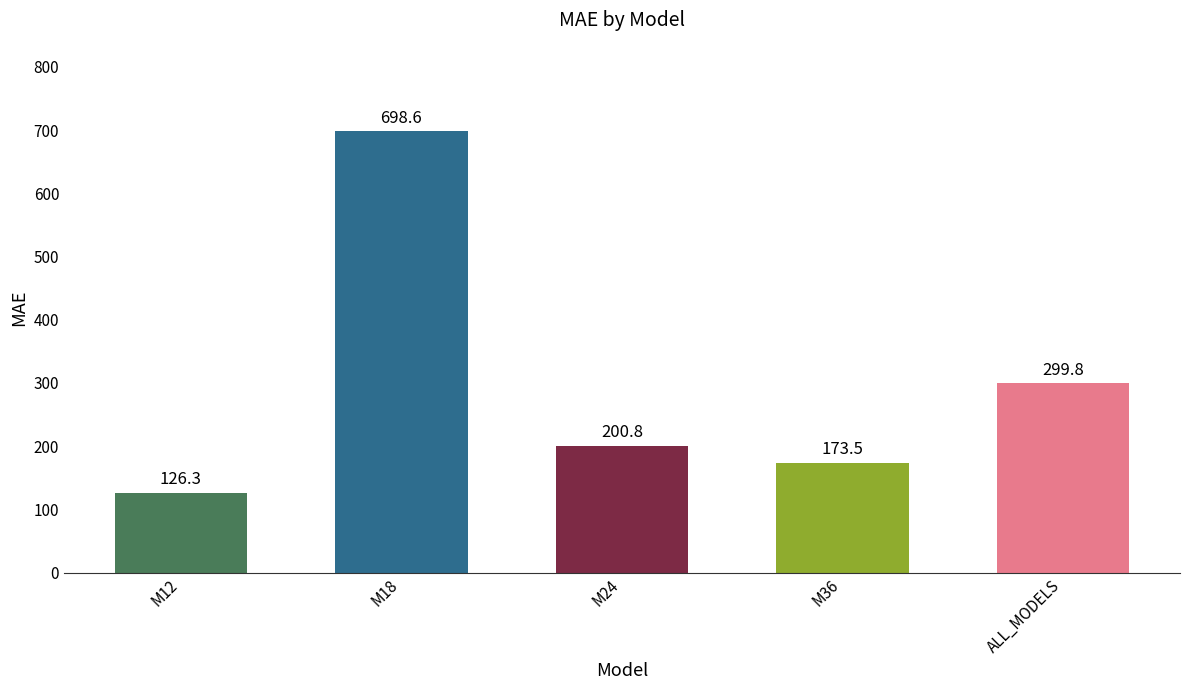

At which category does the chart reach its peak across all series?

M18